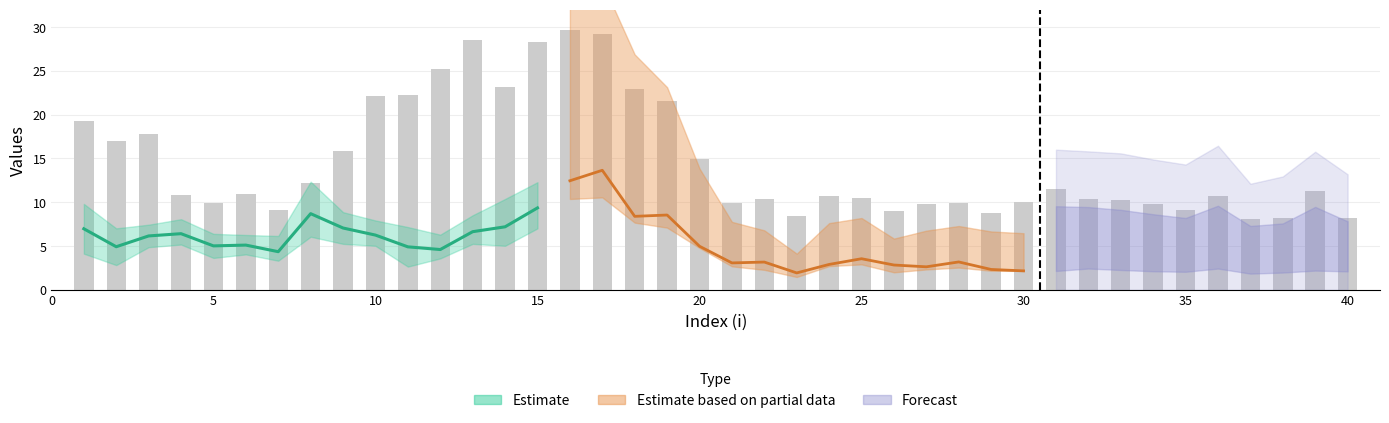

What is the approximate value of lambda.2 at 26?

4.0